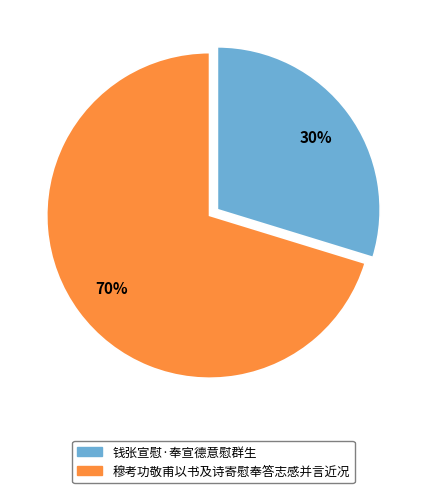

Which has a higher value, 穆考功敬甫以书及诗寄慰奉答志感并言近况 or 钱张宣慰·奉宣德意慰群生?

穆考功敬甫以书及诗寄慰奉答志感并言近况